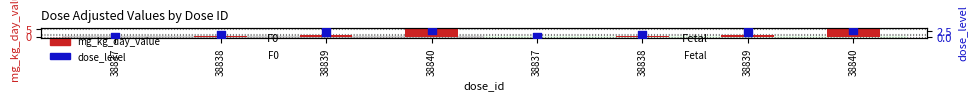

What are all the series names shown in the legend?

mg_kg_day_value, dose_level